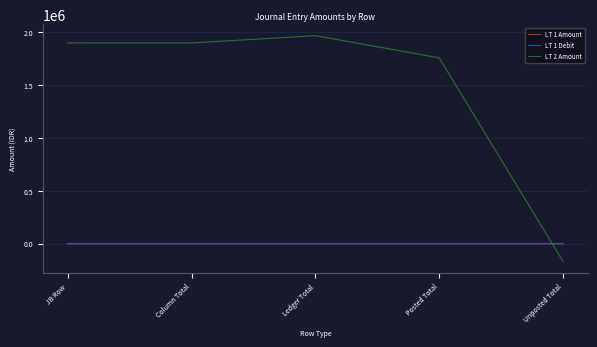

At which category is the sum across all series the highest?

Ledger Total